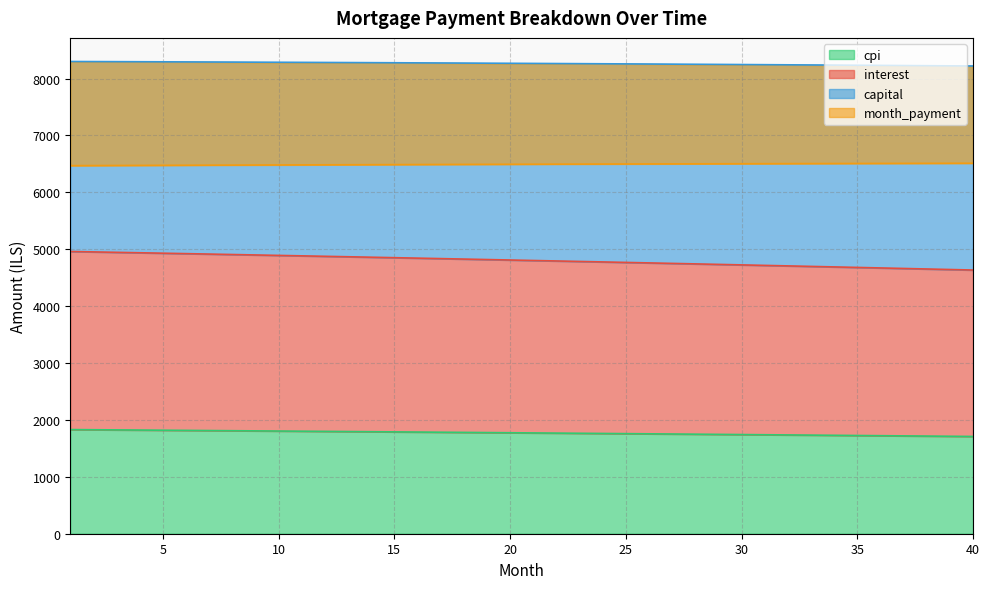

Which category has the highest value across all series?

1